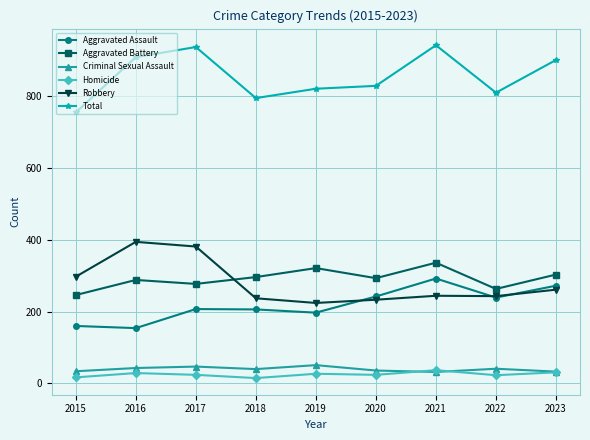

True or false: Total and Aggravated Battery cross at least once.

False